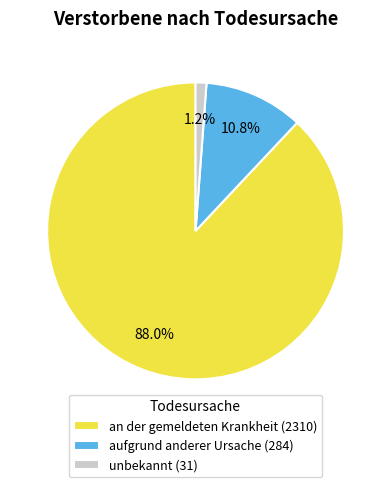

What percentage is NOT represented by unbekannt?

98.8%